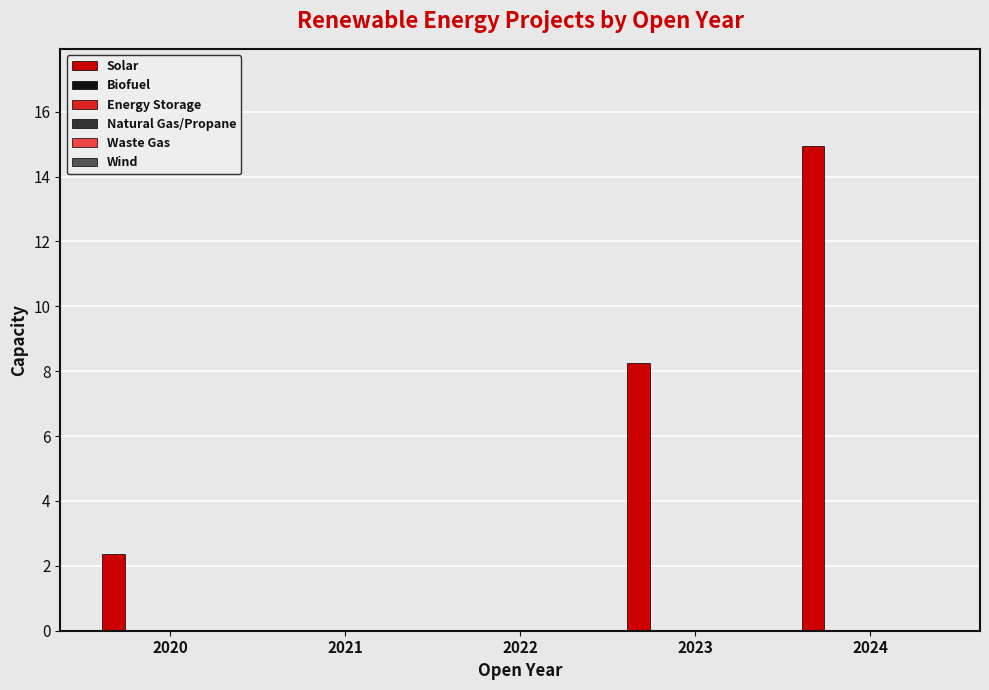

What is the sum of all values?

25.6